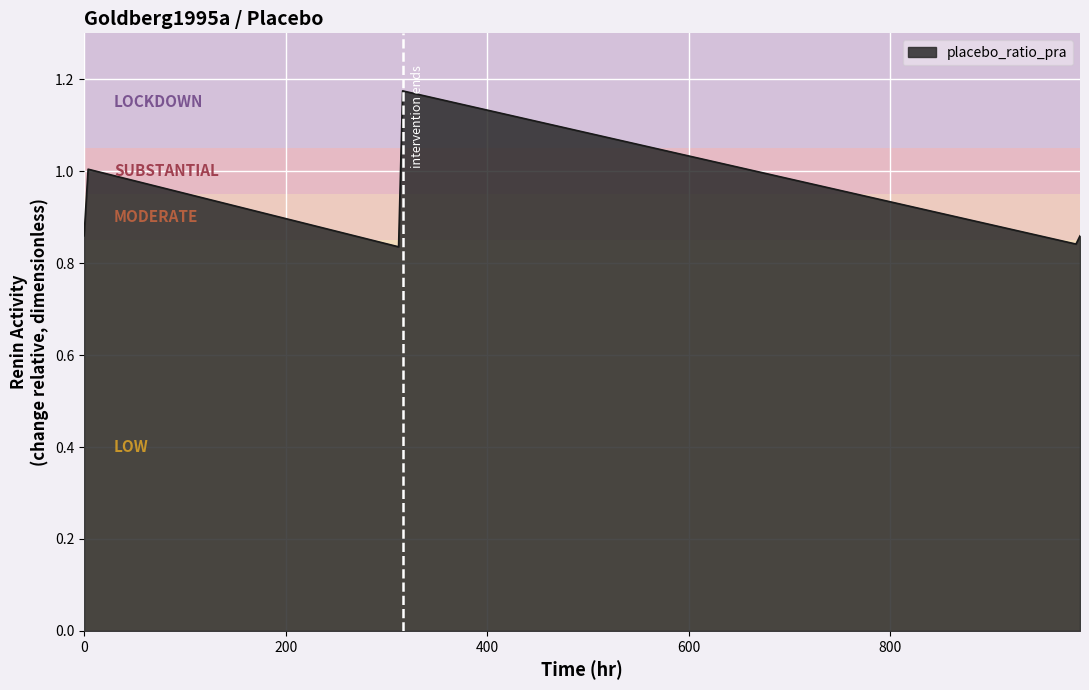

What is the difference between the maximum and minimum values?

0.3